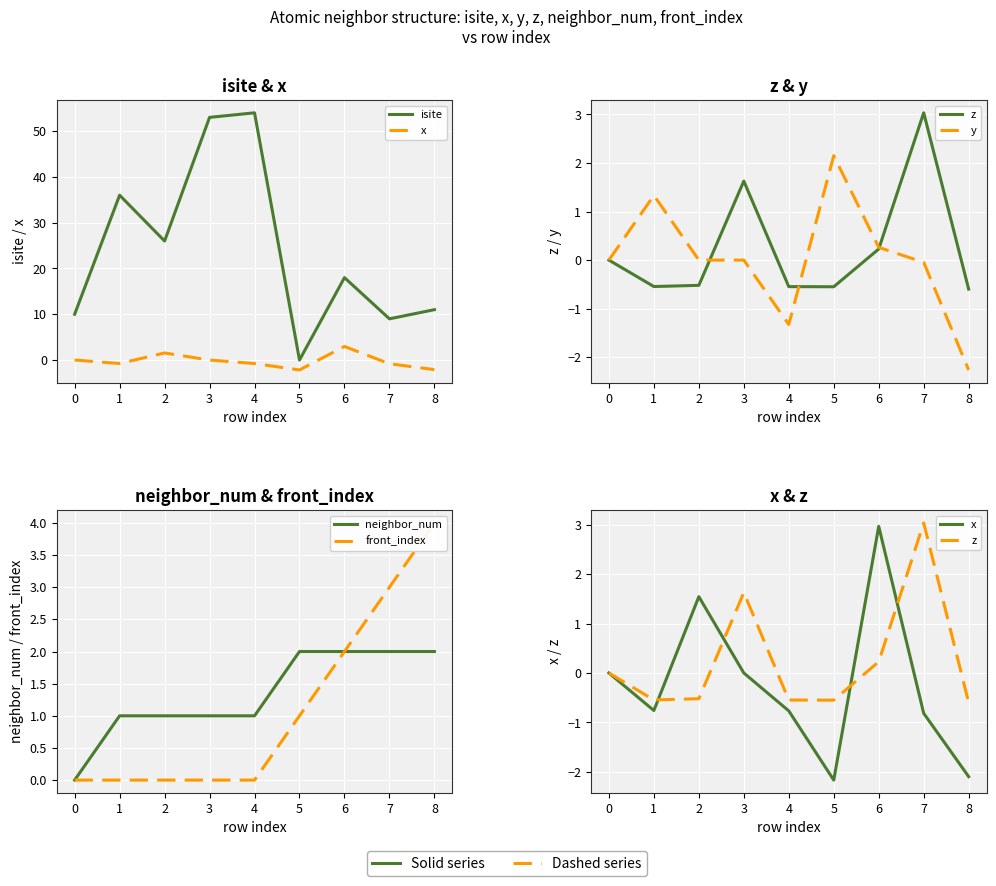

Which series ends up on top after the final intersection of x and y?

x